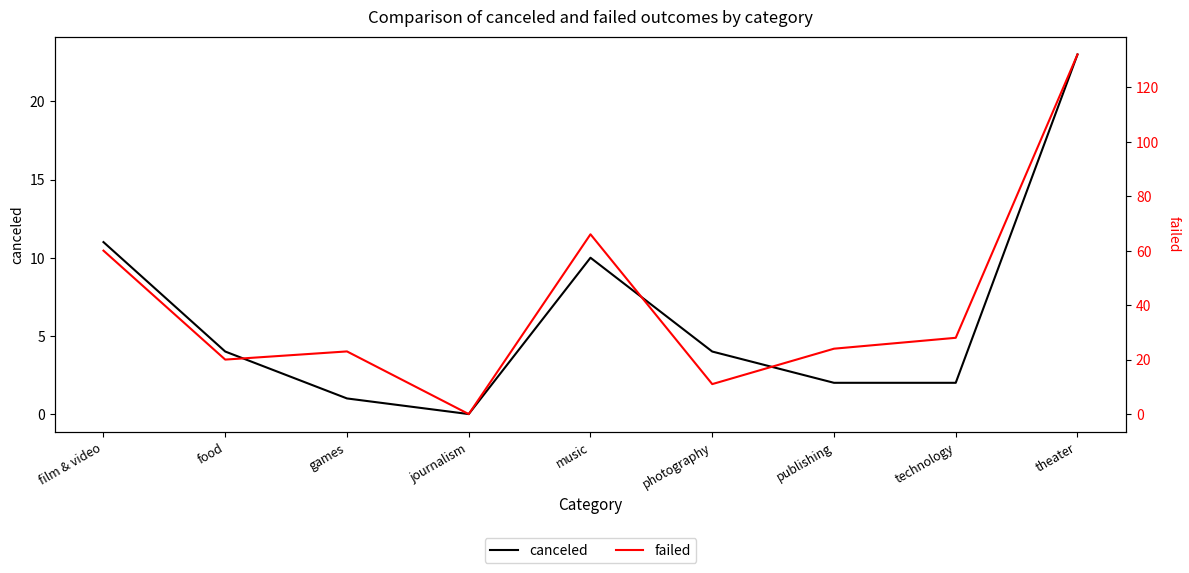

Rank the categories by canceled value from lowest to highest.

journalism, games, publishing, technology, food, photography, music, film & video, theater